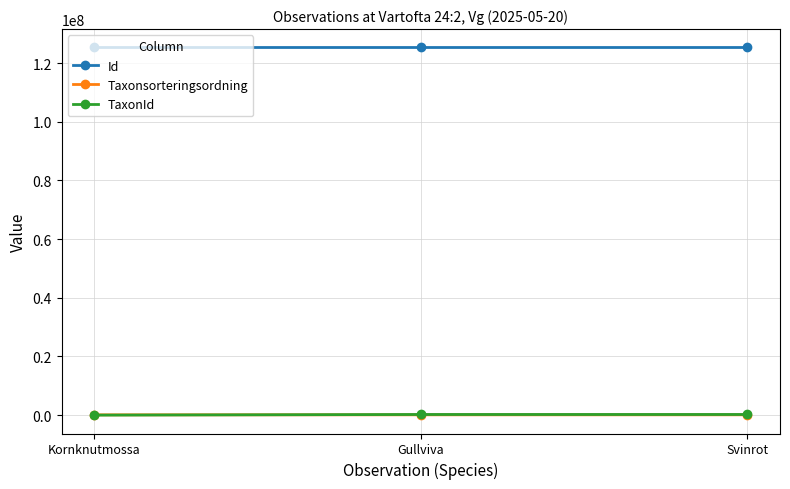

Count the number of data series in this chart.

3